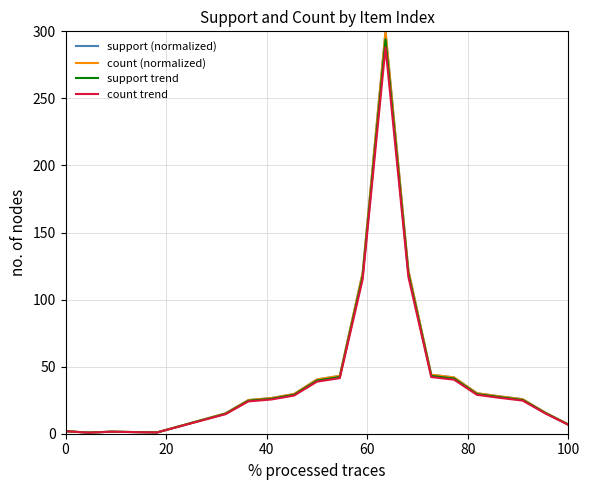

How many categories are shown in the chart?

20